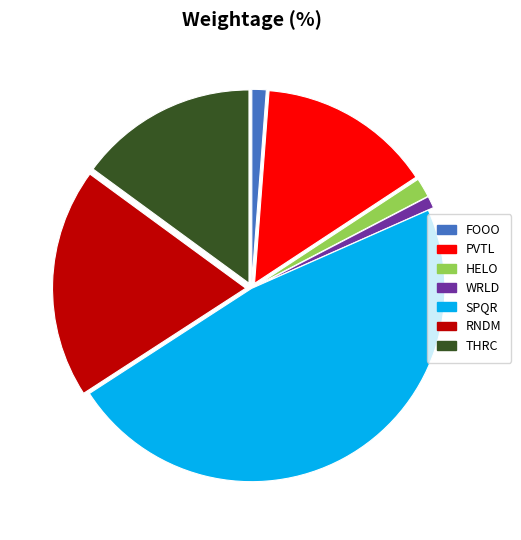

Which category has the biggest portion of the pie?

SPQR